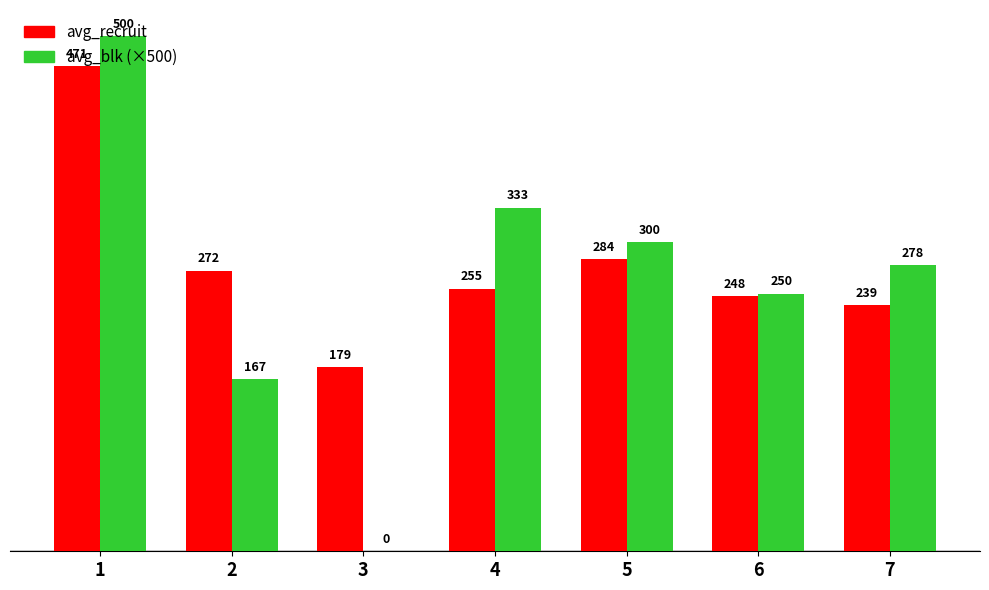

Is it true that avg_blk (×500) equals 46.3 at 2?

False